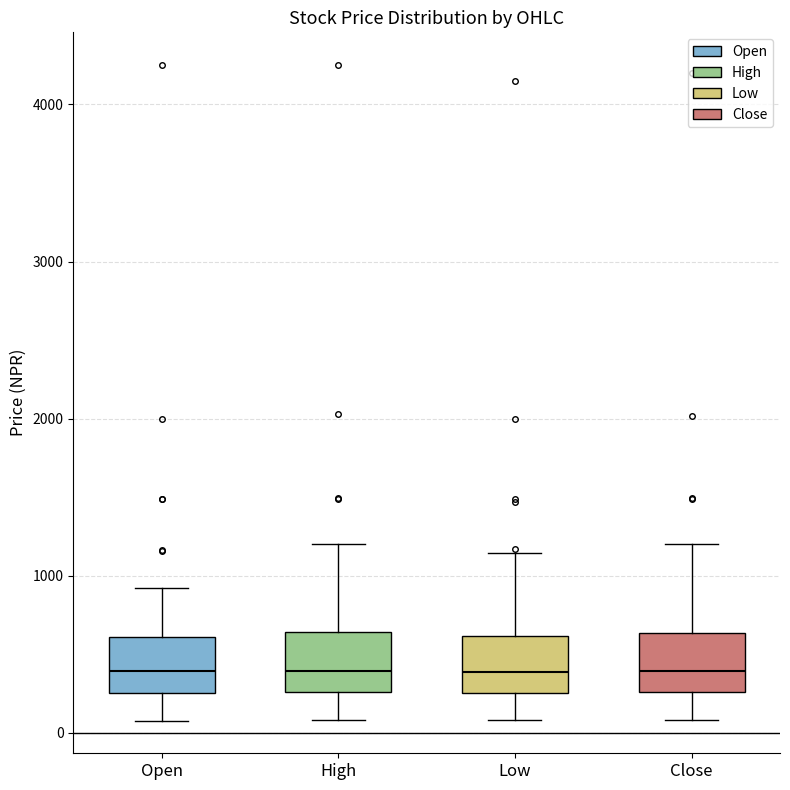

Reading left to right, transcribe this box plot: for each box, give where its median line is, the range the box spans, and where its two whiskers end, as read against the y-axis. The values are not printed on the chart, so give them approximately, as read against the axis.

Open: median 400, box 300 to 600, whiskers 100 to 900
High: median 400, box 300 to 600, whiskers 100 to 1200
Low: median 400, box 300 to 600, whiskers 100 to 1100
Close: median 400, box 300 to 600, whiskers 100 to 1200